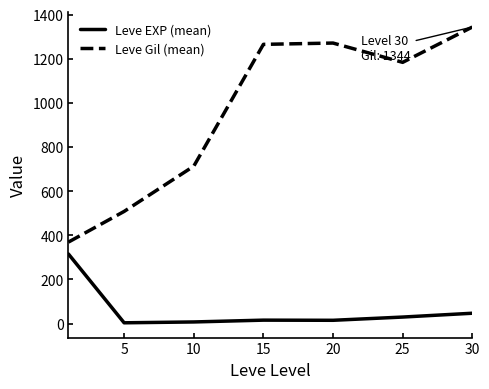

Which series has the widest spread of values?

Leve Gil (mean)